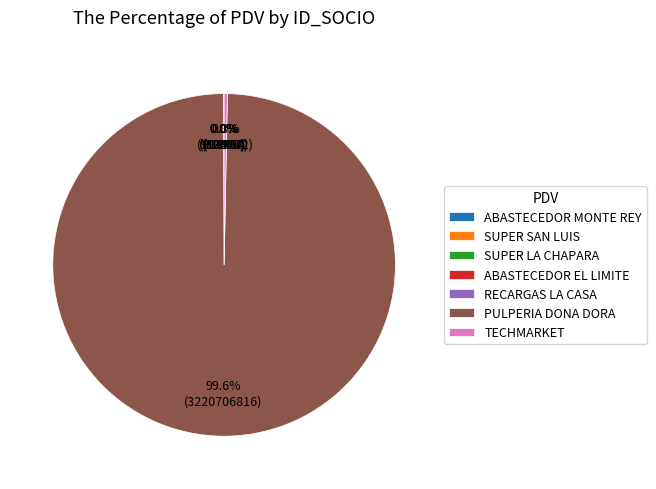

Which slice is the largest?

PULPERIA DONA DORA